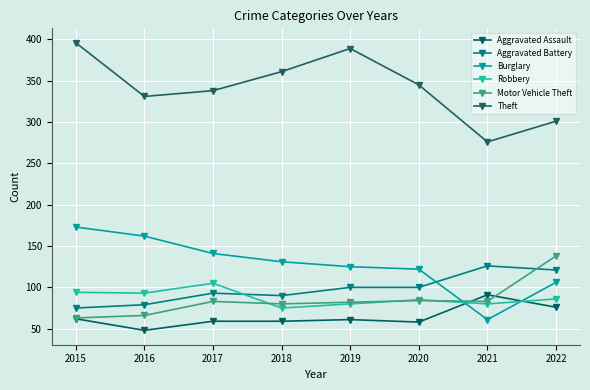

True or false: Theft and Burglary cross at least once.

False